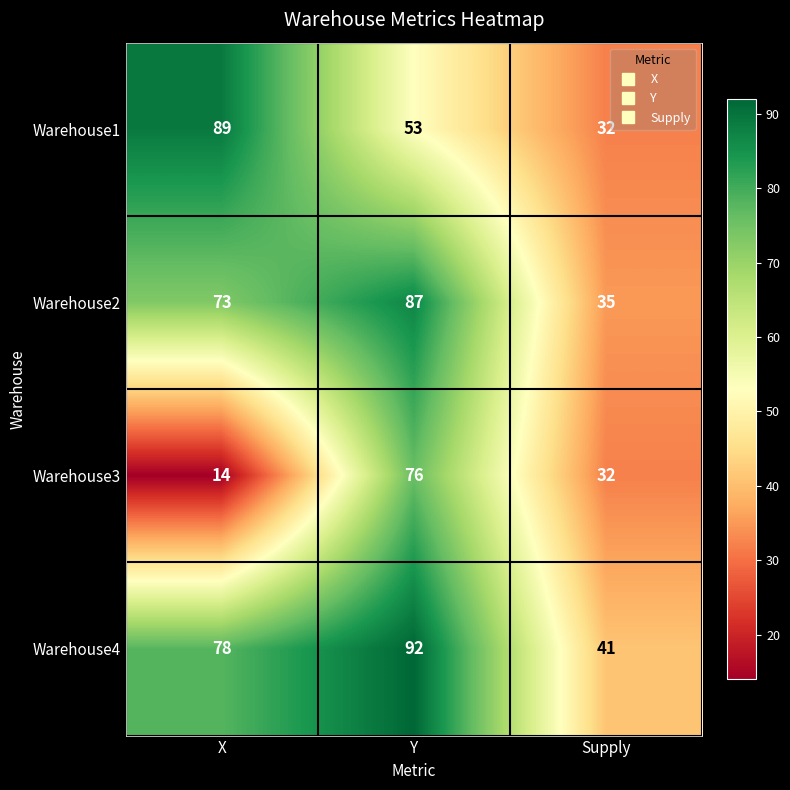

At how many categories does at least one series exceed 48?

2